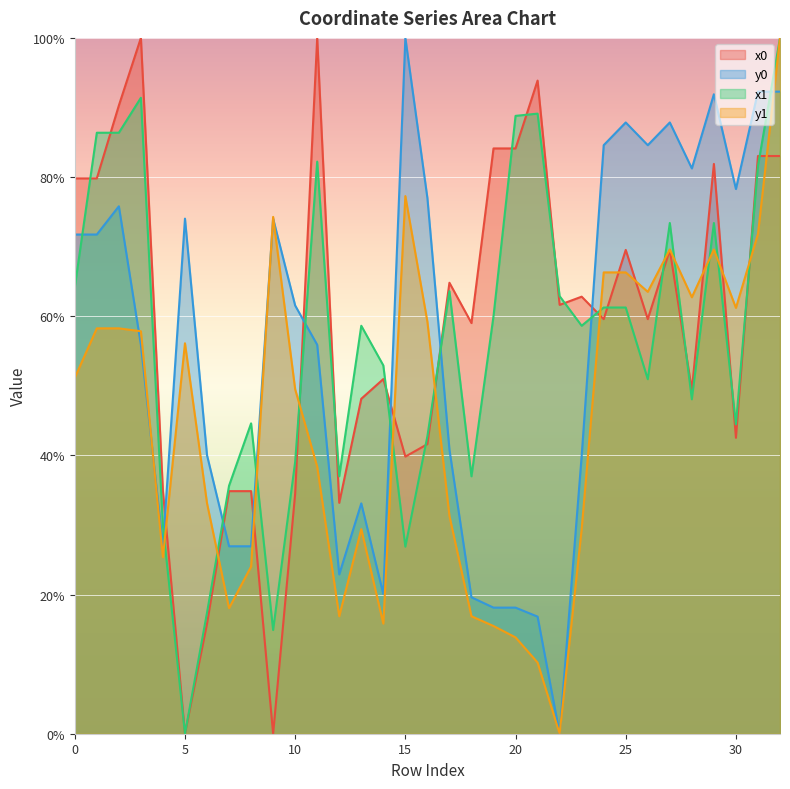

What is the sum of the y0 values at 16 and 14?

97.1